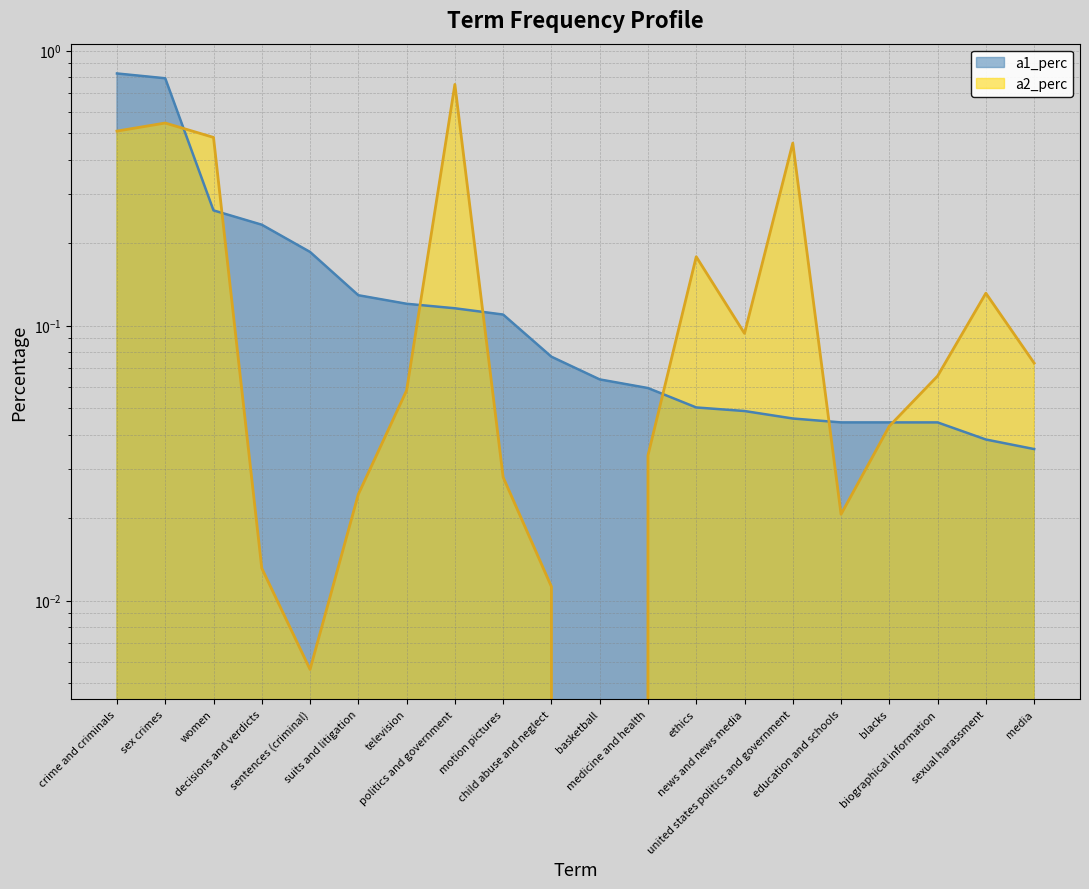

What position from the right is news and news media?

7